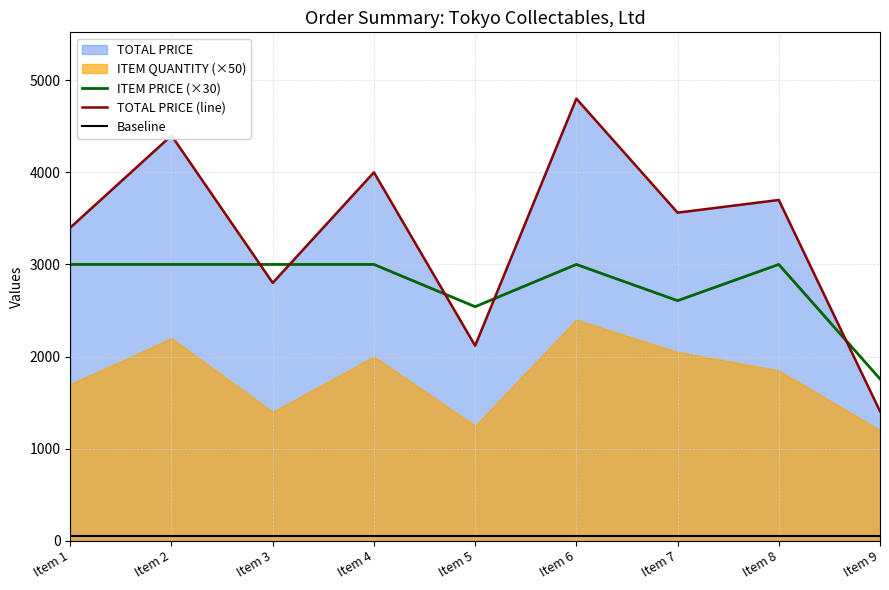

Where do TOTAL PRICE (line) and ITEM PRICE (×30) first cross each other?

Item 2 and Item 3